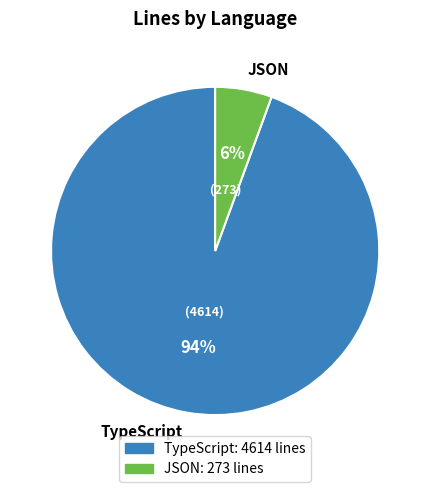

Which slice is the largest?

TypeScript